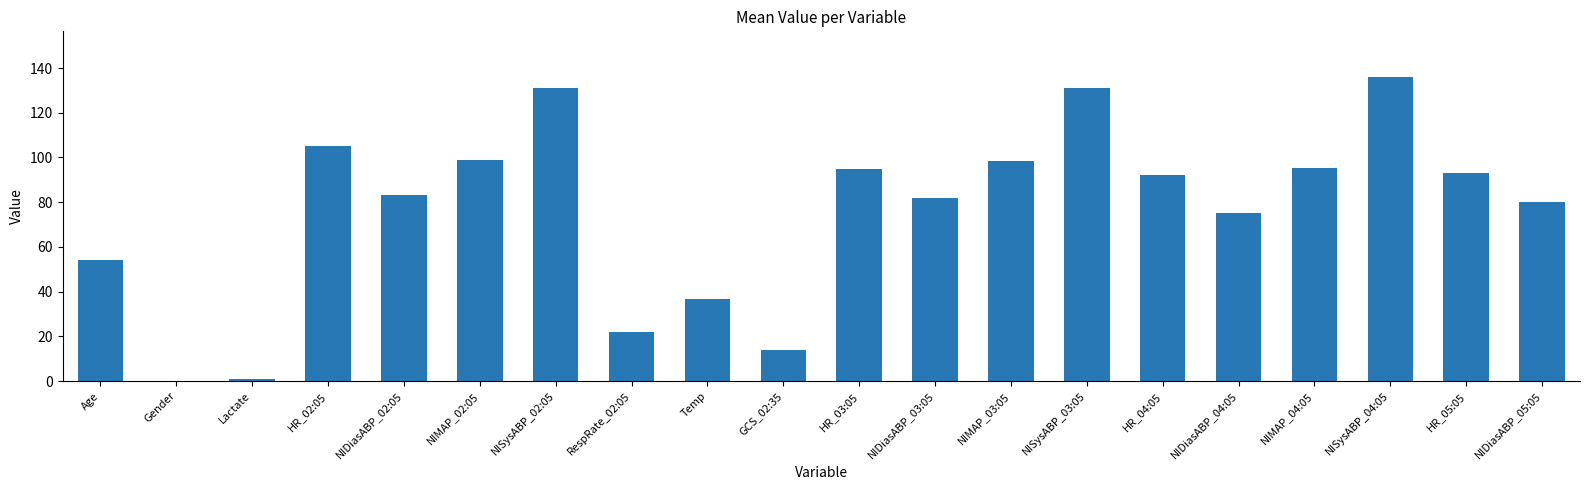

What is the difference between the values at HR_02:05 and NIDiasABP_03:05?

23.0